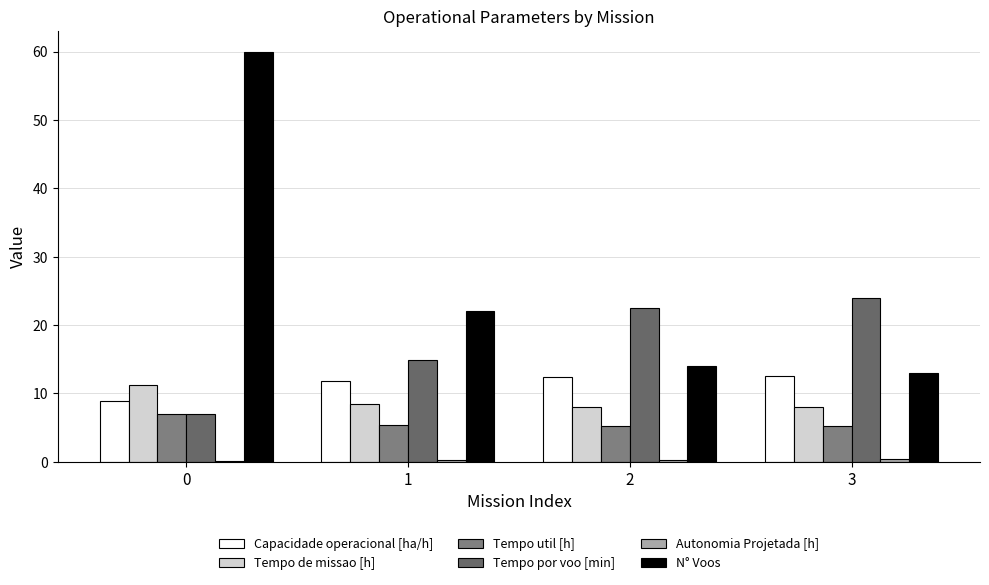

Reading left to right, transcribe all the data shown in this chart.

Capacidade operacional [ha/h]: 0=8.9	1=11.8	2=12.5	3=12.6
Tempo de missao [h]: 0=11.2	1=8.5	2=8.0	3=8.0
Tempo util [h]: 0=7.0	1=5.5	2=5.2	3=5.2
Tempo por voo [min]: 0=7.0	1=14.9	2=22.5	3=24.0
Autonomia Projetada [h]: 0=0.1	1=0.2	2=0.3	3=0.4
N° Voos: 0=60.0	1=22.0	2=14.0	3=13.0